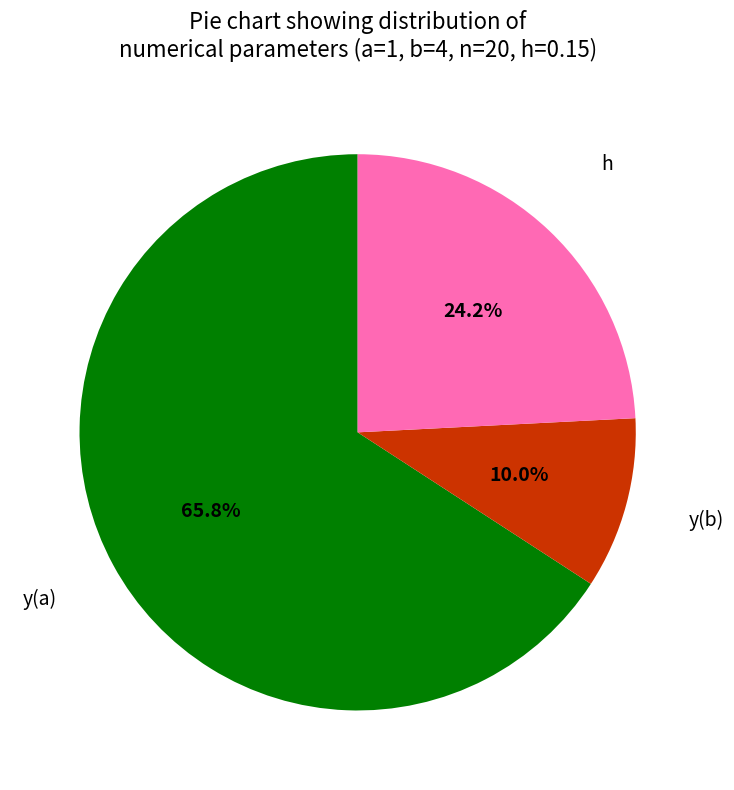

Is it true that h is 18% of the pie?

False